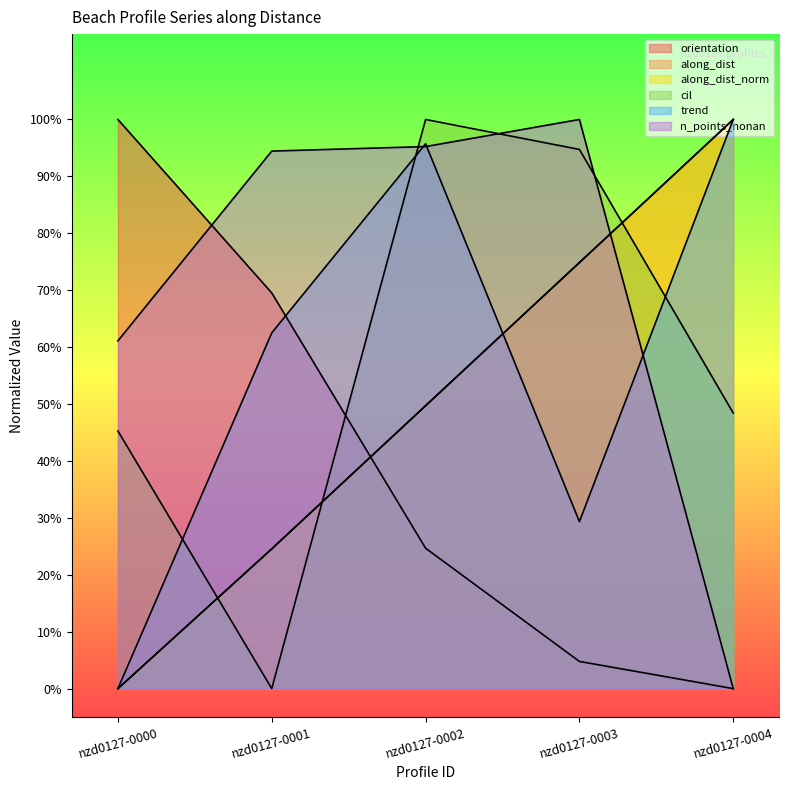

Which series has the largest range (max minus min)?

orientation